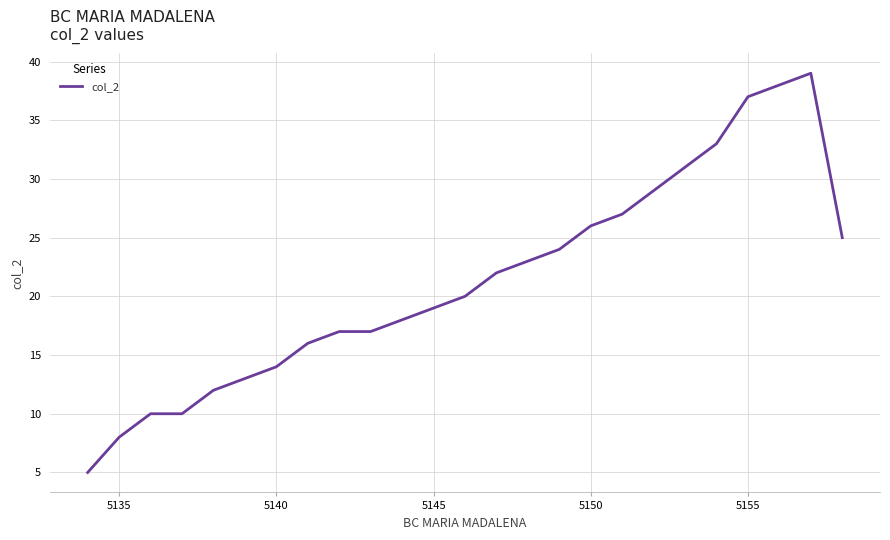

What is the greatest value displayed?

39